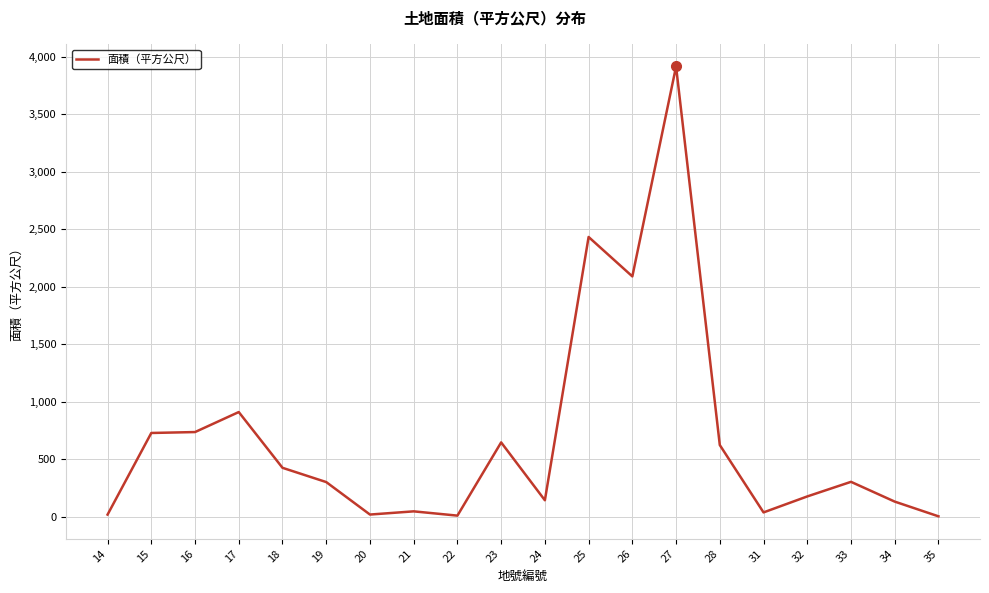

At which label does the data first exceed 302?

15